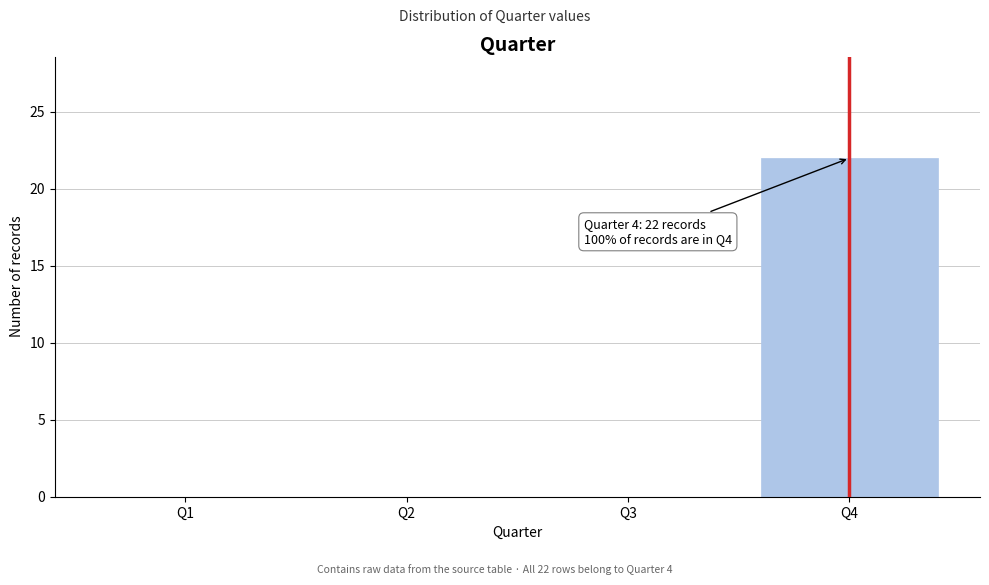

What is the greatest value displayed?

22